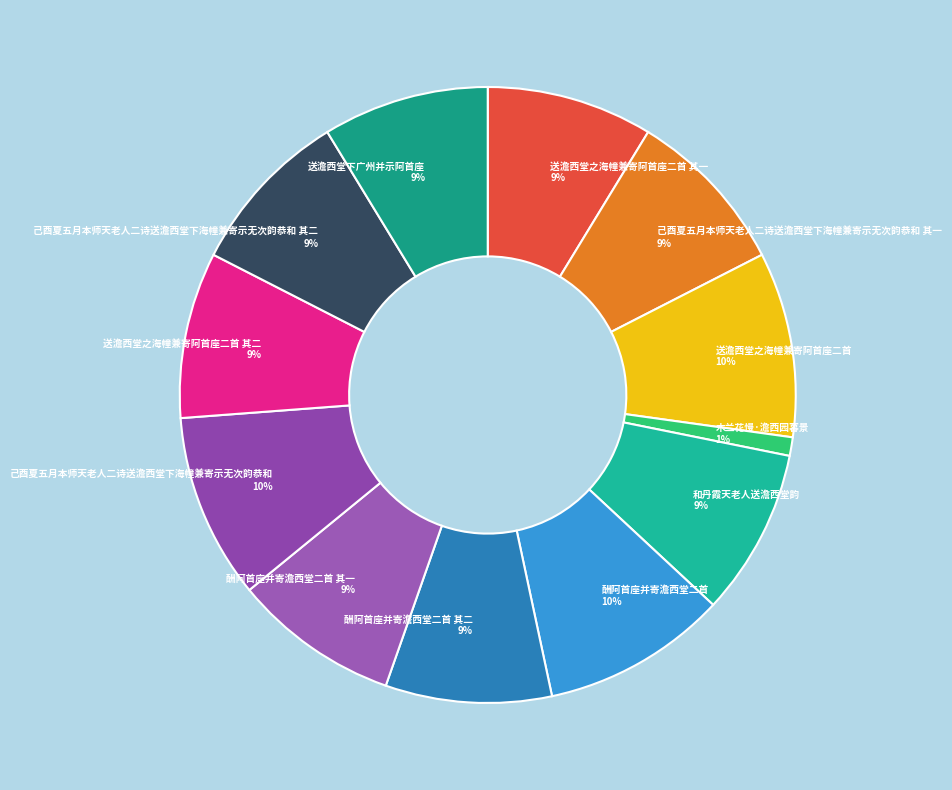

Is the sum of 酬阿首座并寄澹西堂二首 其二 and 送澹西堂之海幢兼寄阿首座二首 其二 greater than half?

No